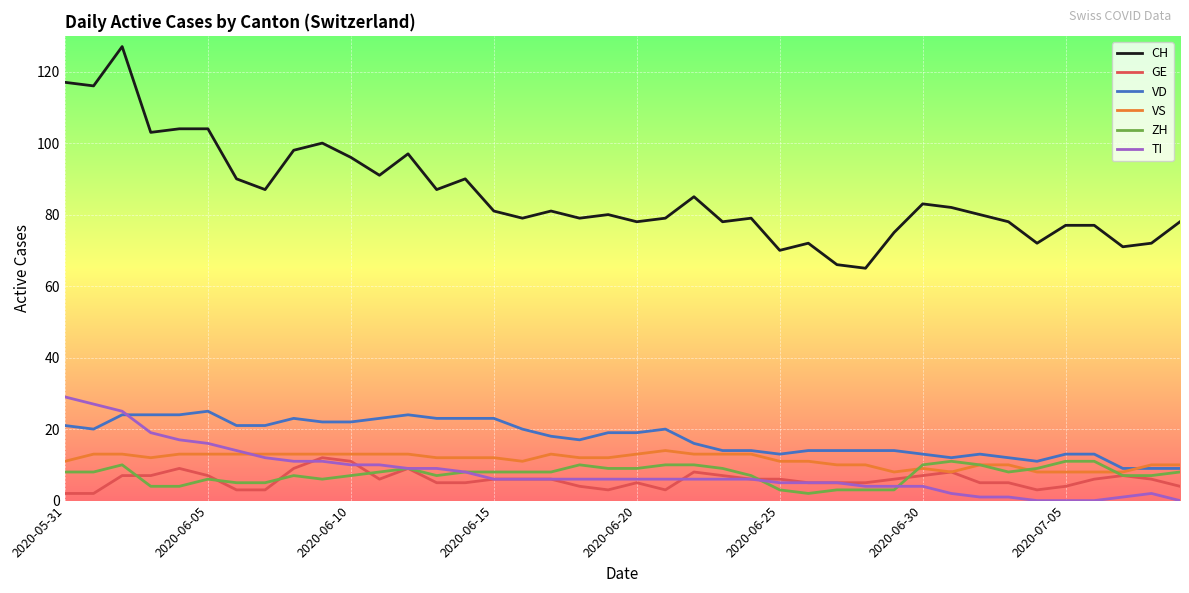

What is the greatest value displayed?

127